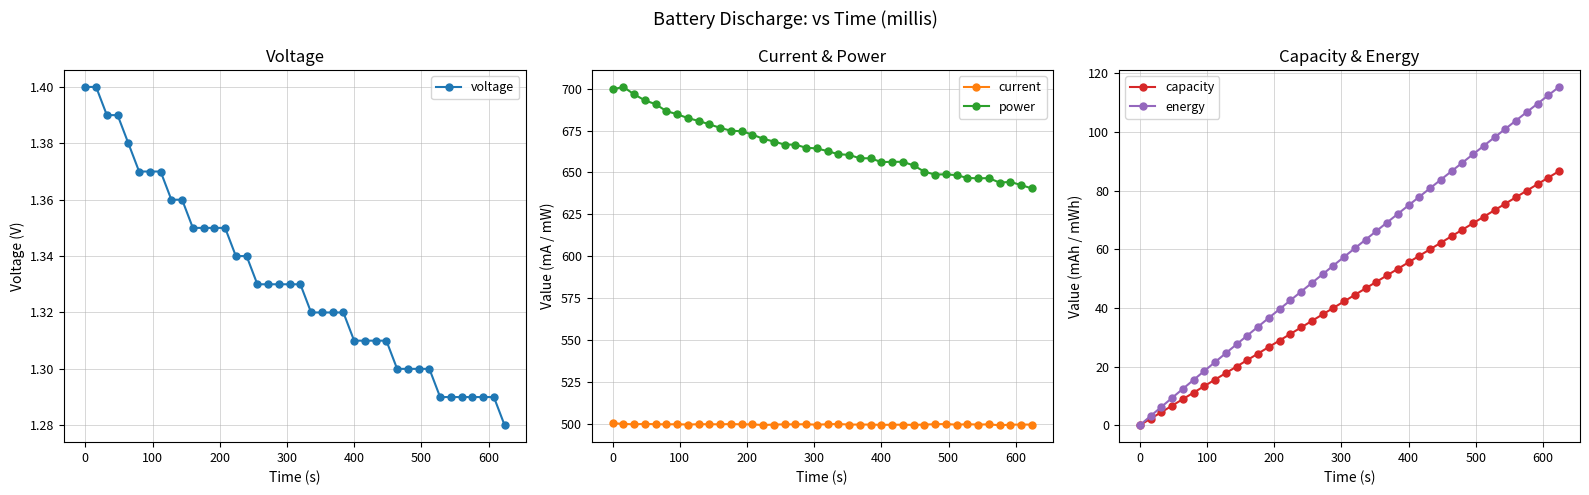

List the series in order of their peak value, lowest first.

voltage, capacity, energy, current, power